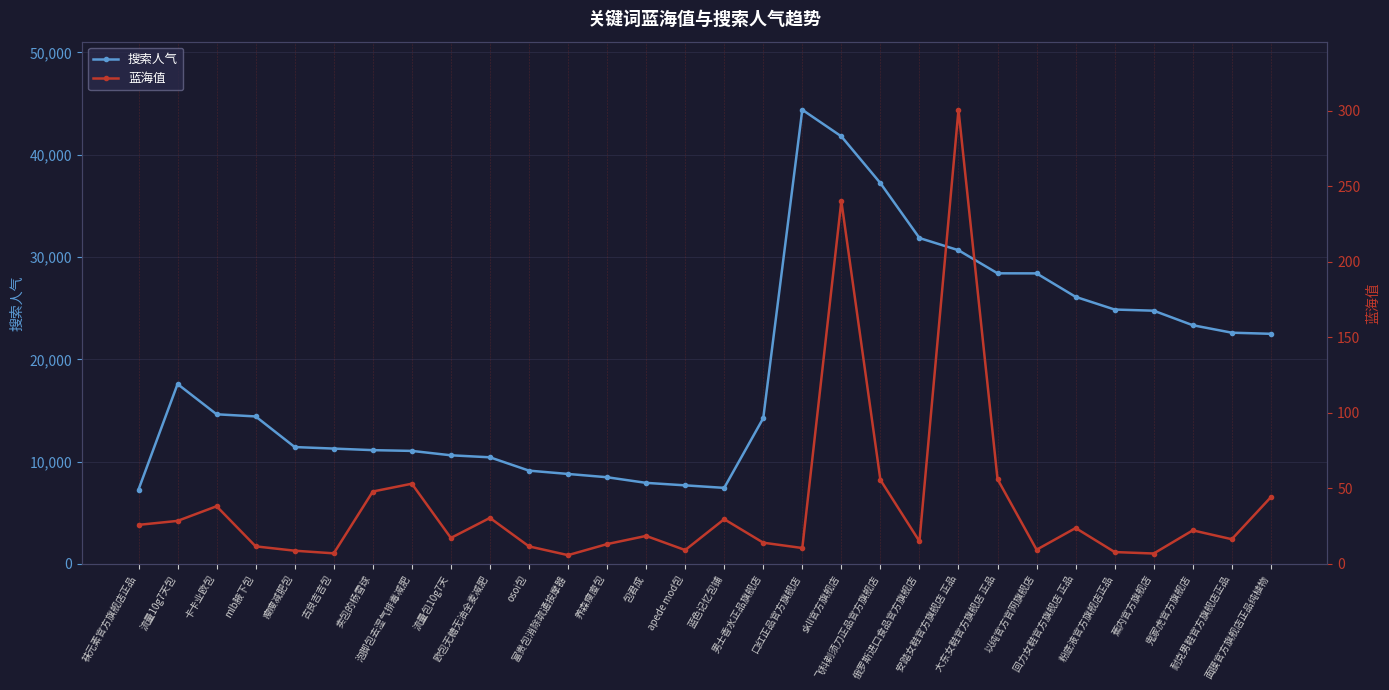

What position from the right is 男士香水正品旗舰店?

14